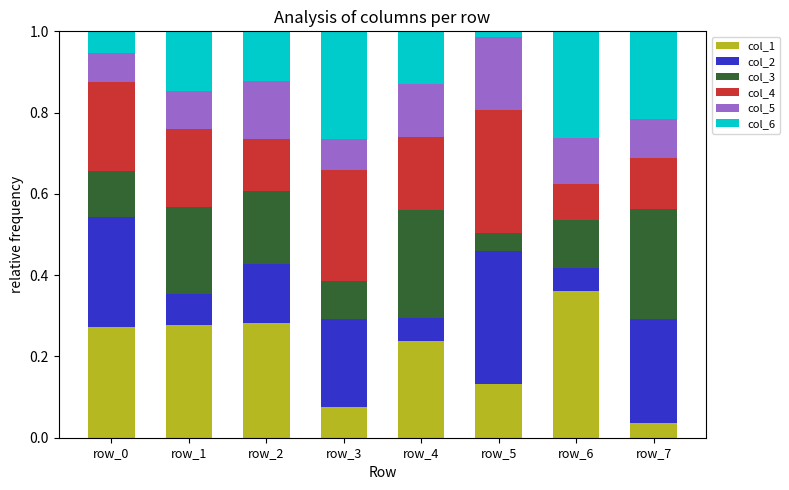

At which label does col_1 reach its peak?

row_6